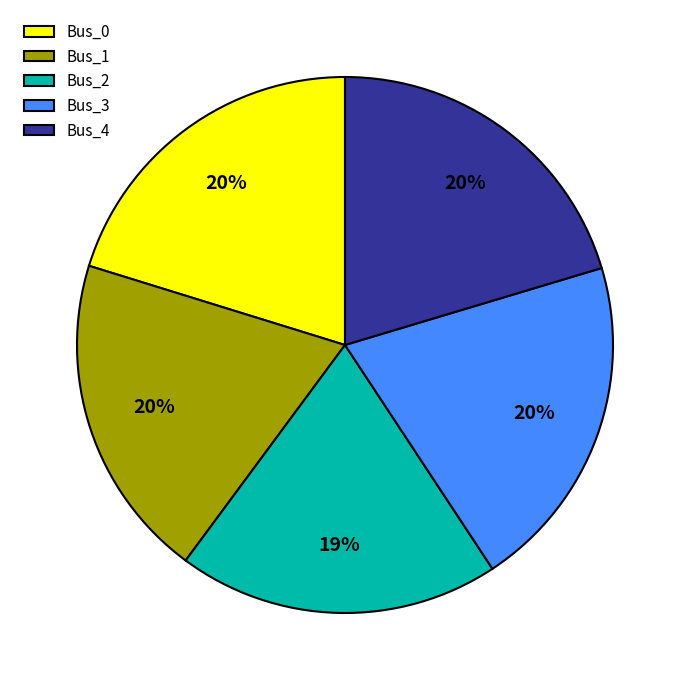

Do Bus_1 and Bus_4 together represent more than half of the pie?

No